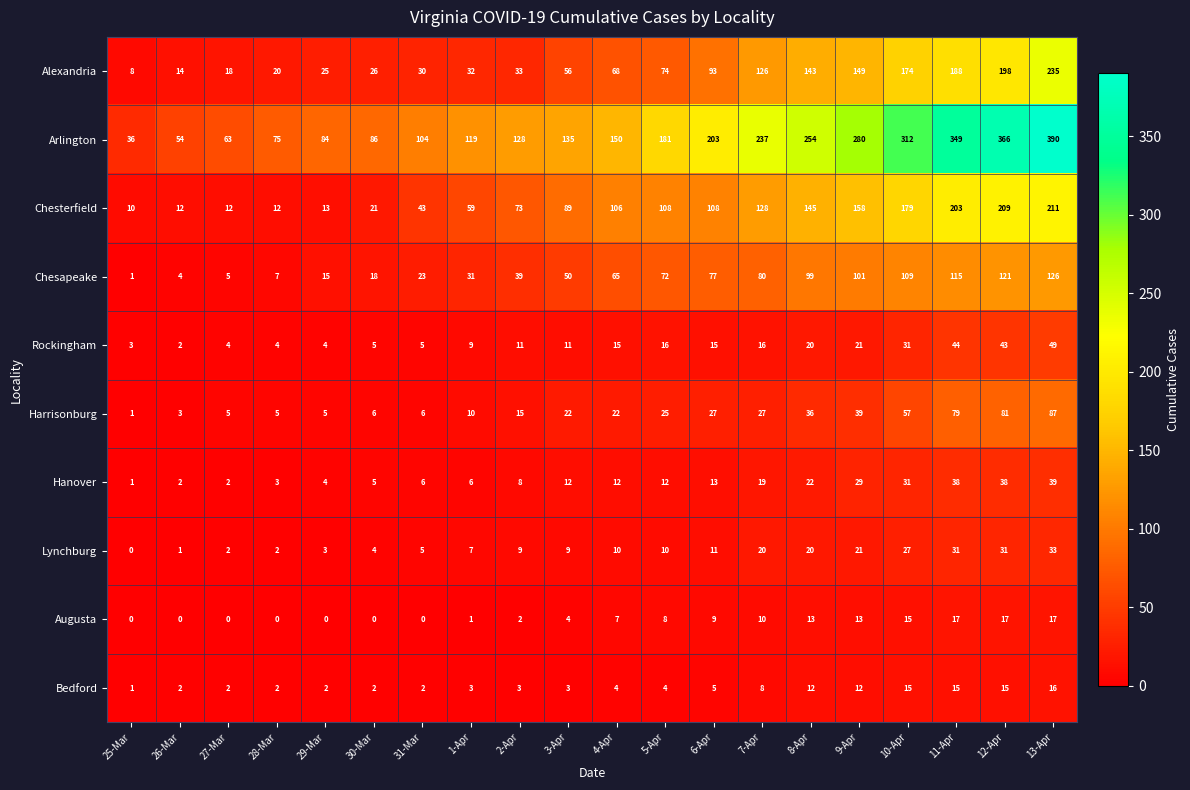

The value of Chesterfield at 13-Apr is 324. True or false?

False